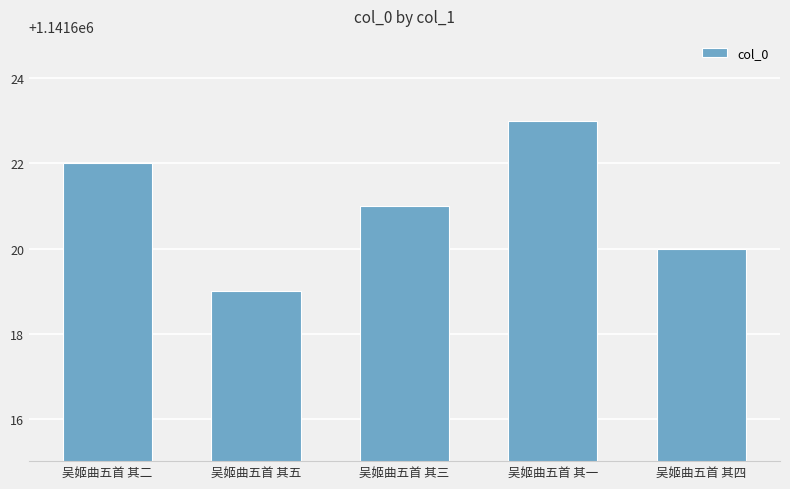

Which label corresponds to the smallest value in the chart?

吴姬曲五首 其五